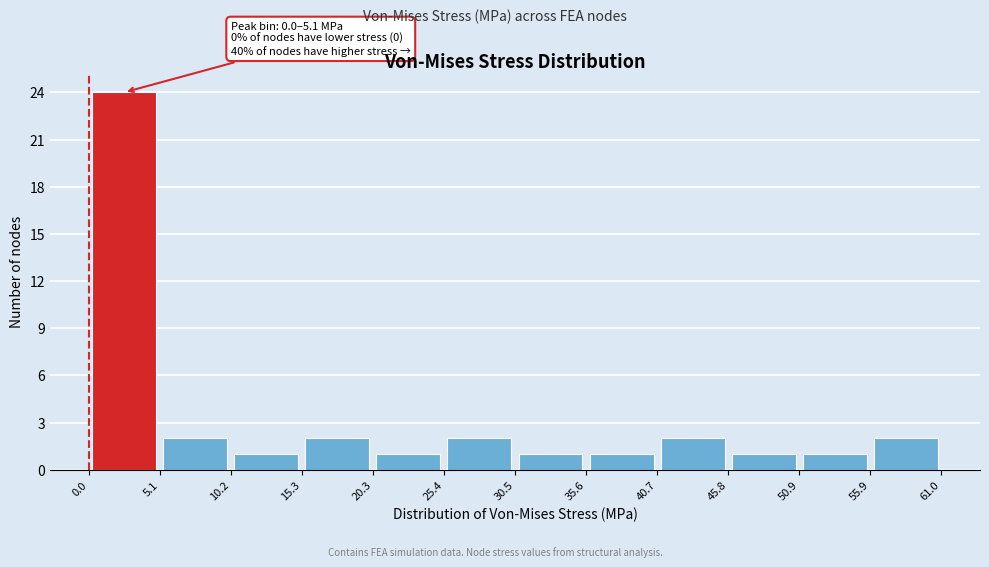

Which range on the x-axis has the tallest bar?

0.0 to 5.1